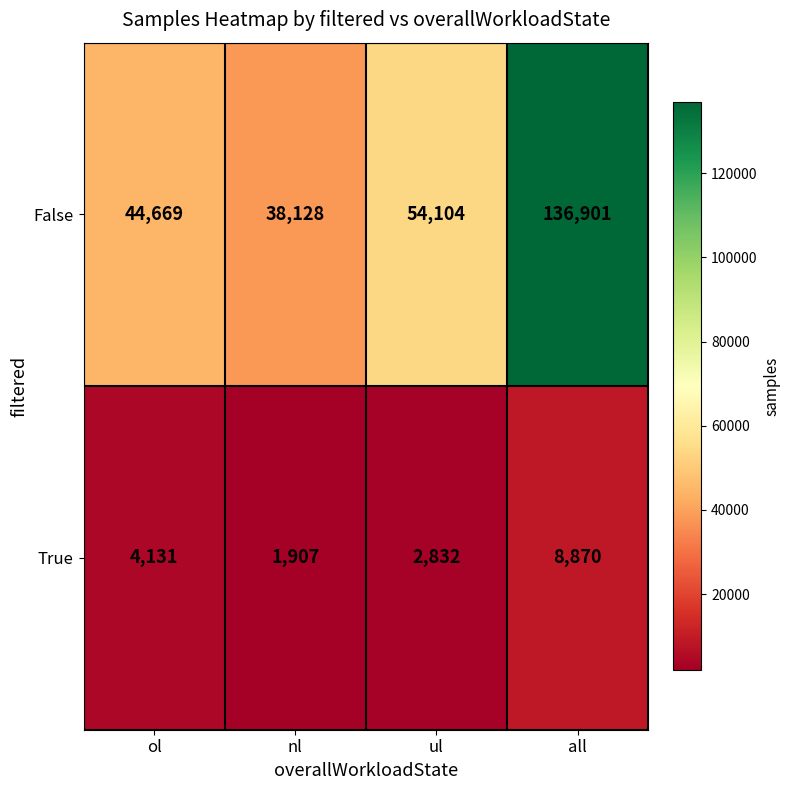

Which series has the largest total across all categories?

False